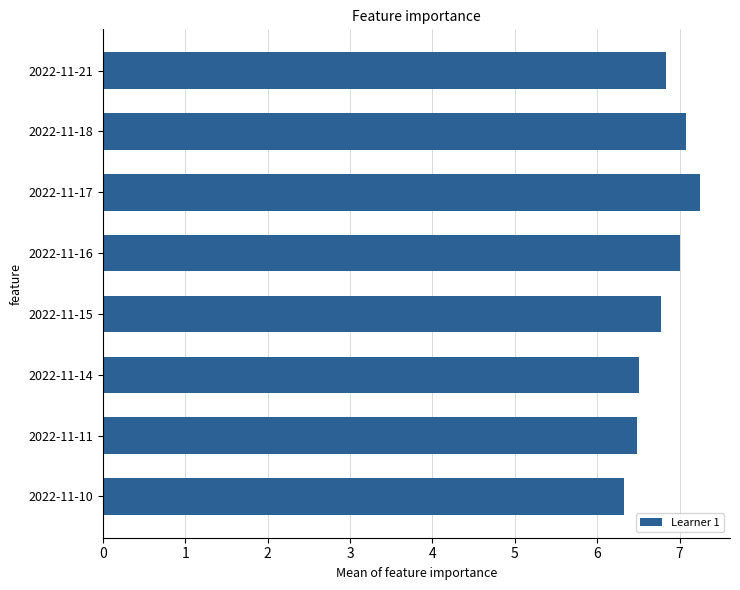

What is the change in value from 2022-11-16 to 2022-11-11?

-0.5